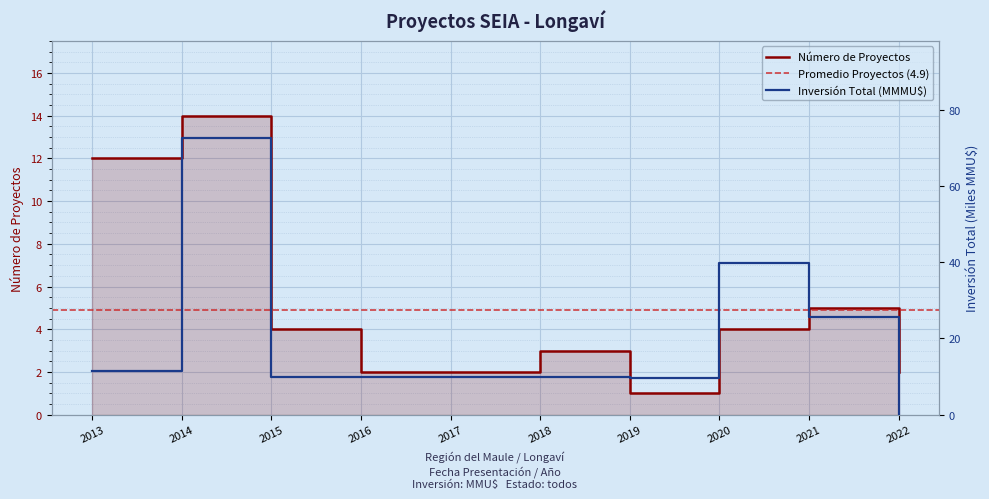

After their last crossing, which series has the higher values: Número de Proyectos or Inversión Total (MMU$)?

Número de Proyectos